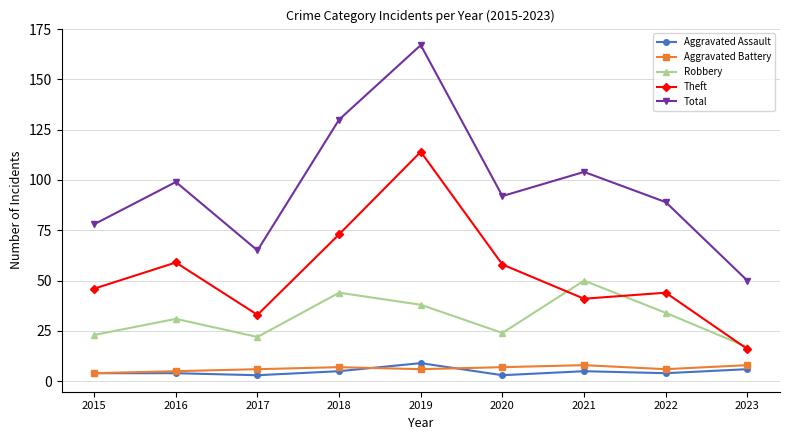

At how many categories does at least one series exceed 95?

4